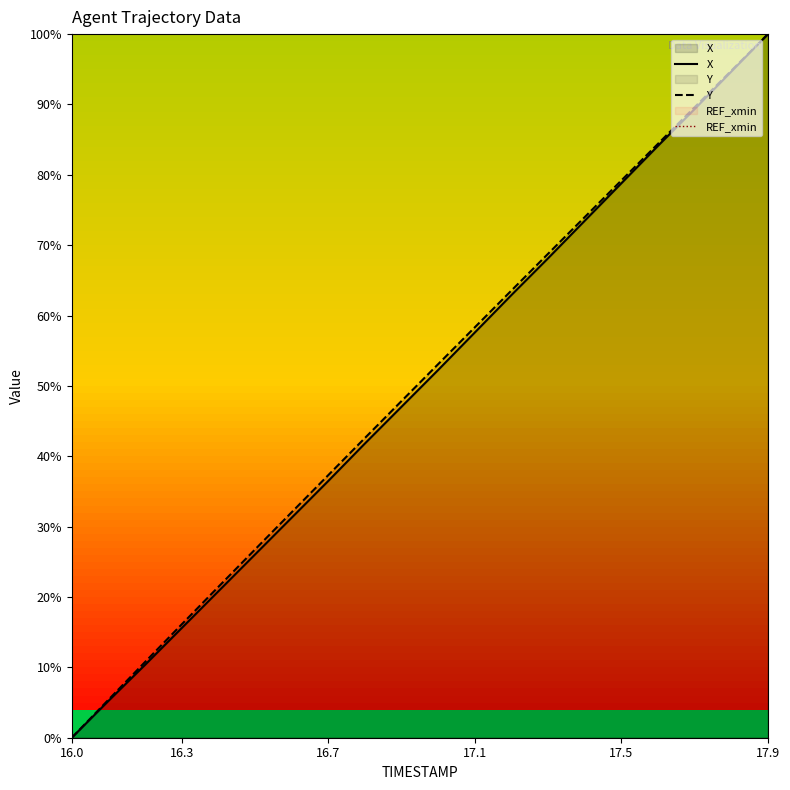

At how many categories does at least one series exceed -588?

20